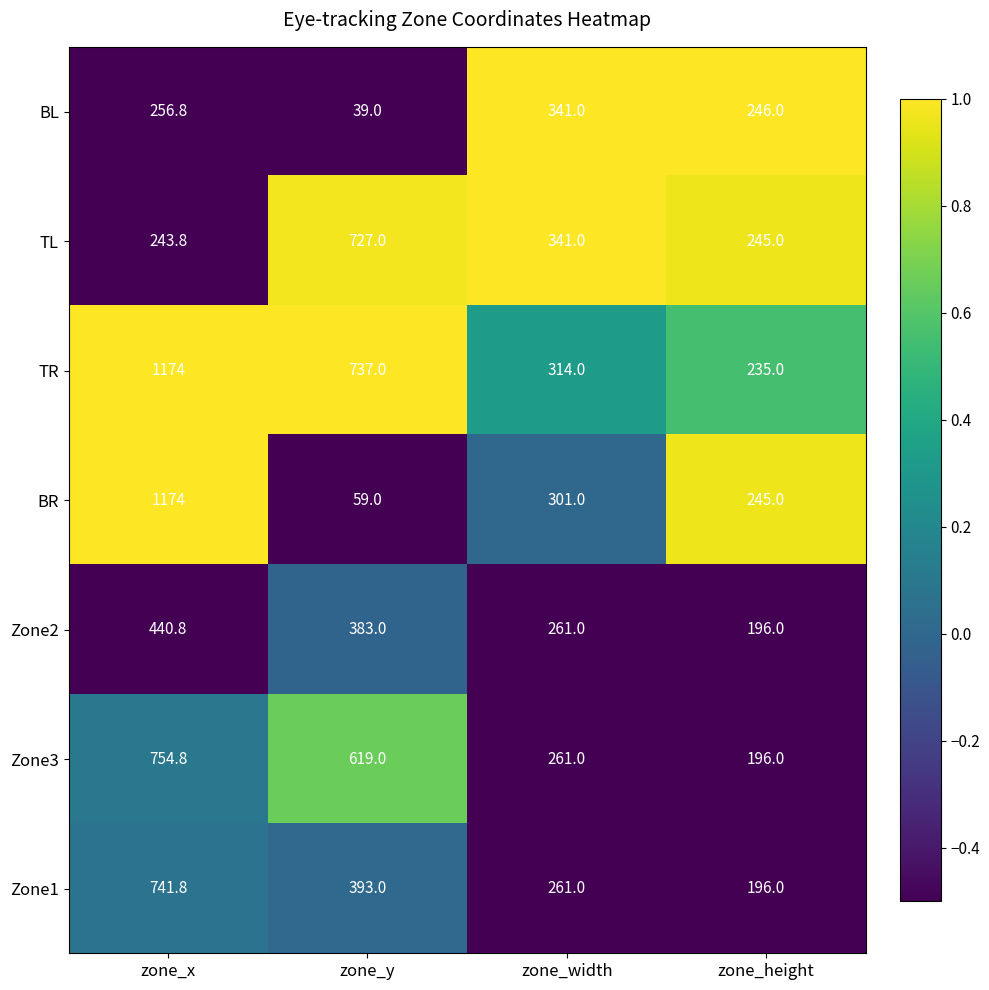

Reading left to right, what are all the values shown in this chart?

BL: 256.8	39.0	341.0	246.0
TL: 243.8	727.0	341.0	245.0
TR: 1174.0	737.0	314.0	235.0
BR: 1174.0	59.0	301.0	245.0
Zone2: 440.8	383.0	261.0	196.0
Zone3: 754.8	619.0	261.0	196.0
Zone1: 741.8	393.0	261.0	196.0